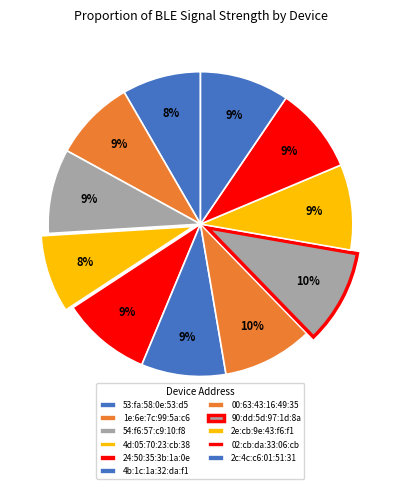

To the nearest percent, what is the combined percentage of 24:50:35:3b:1a:0e and 90:dd:5d:97:1d:8a?

19%